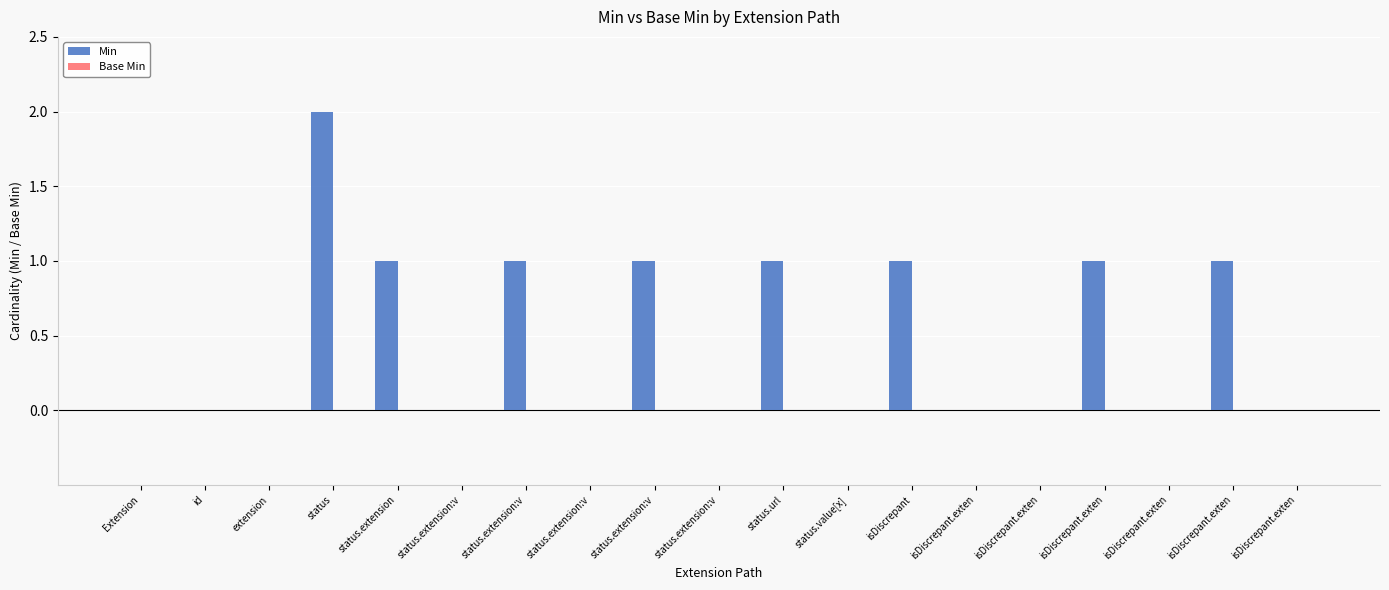

How many series are shown in this chart?

1